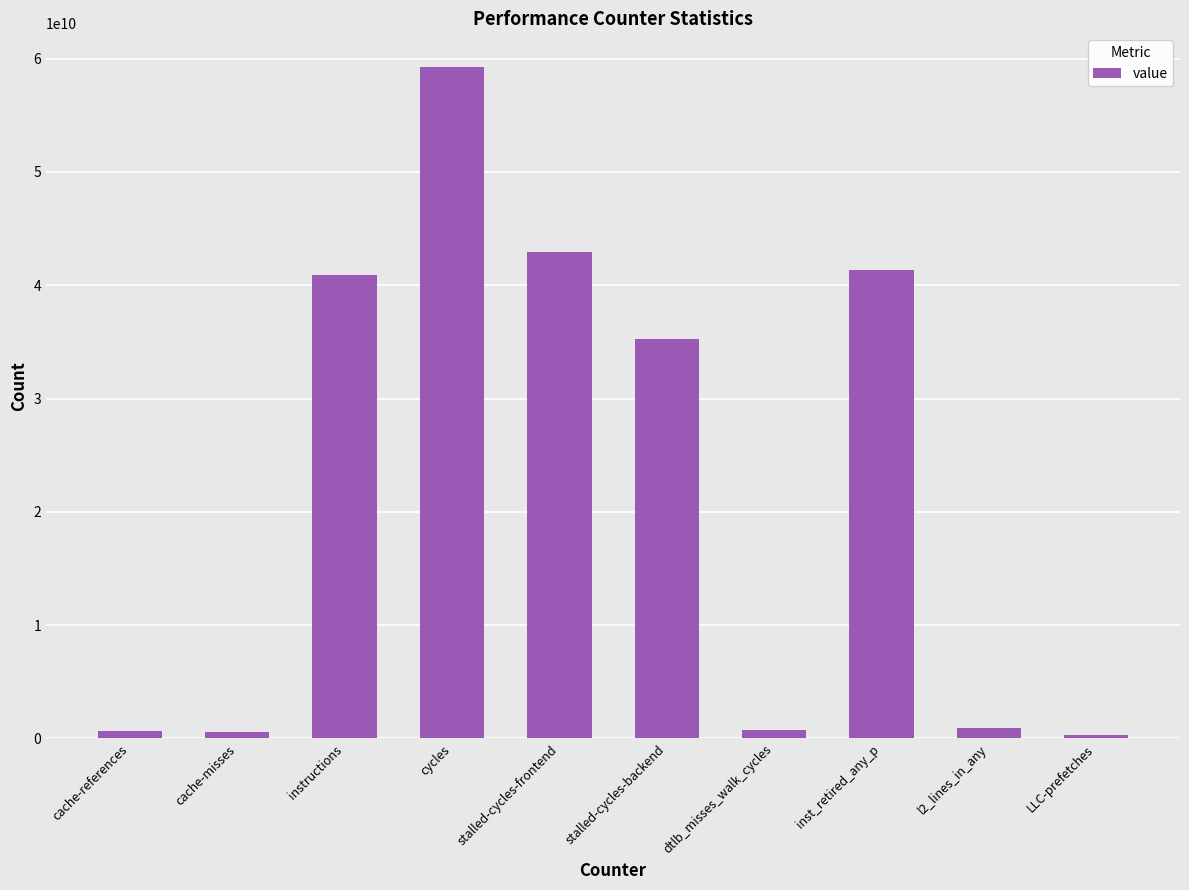

What position from the left is LLC-prefetches?

10